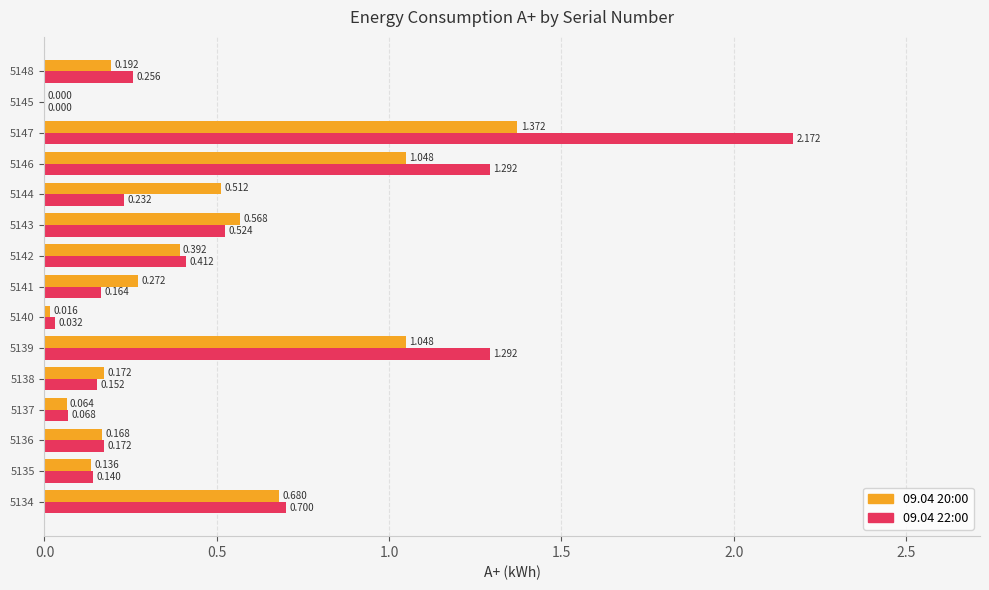

Is the value of 09.04 22:00 at 5147 greater than the value of 09.04 20:00 at 5139?

Yes